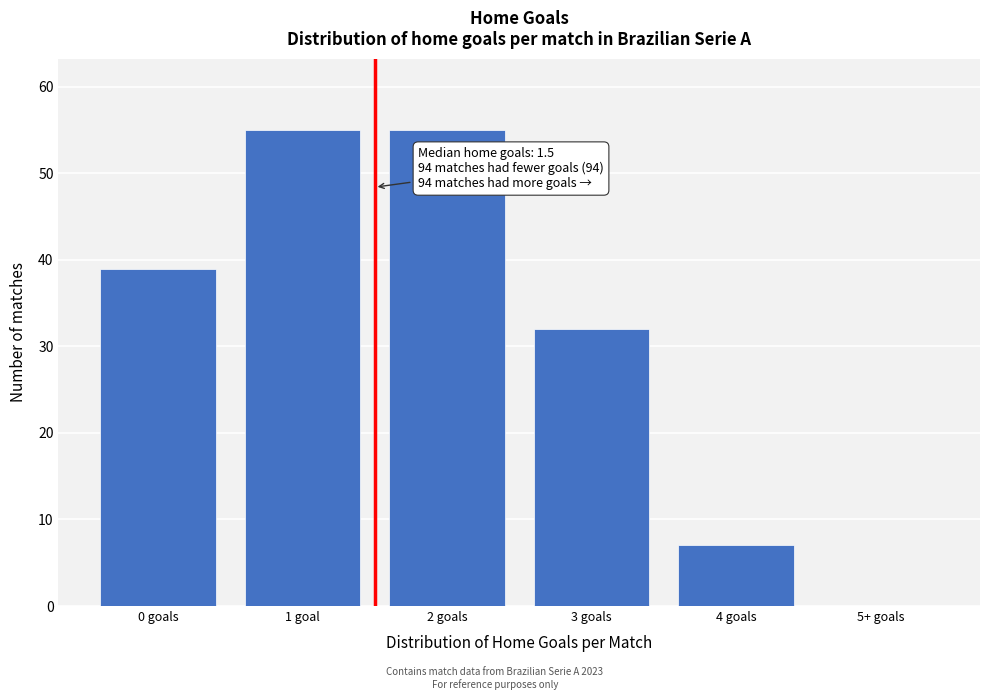

Reading right to left, transcribe all the data shown in this chart.

5+ goals=0	4 goals=7	3 goals=32	2 goals=55	1 goal=55	0 goals=39